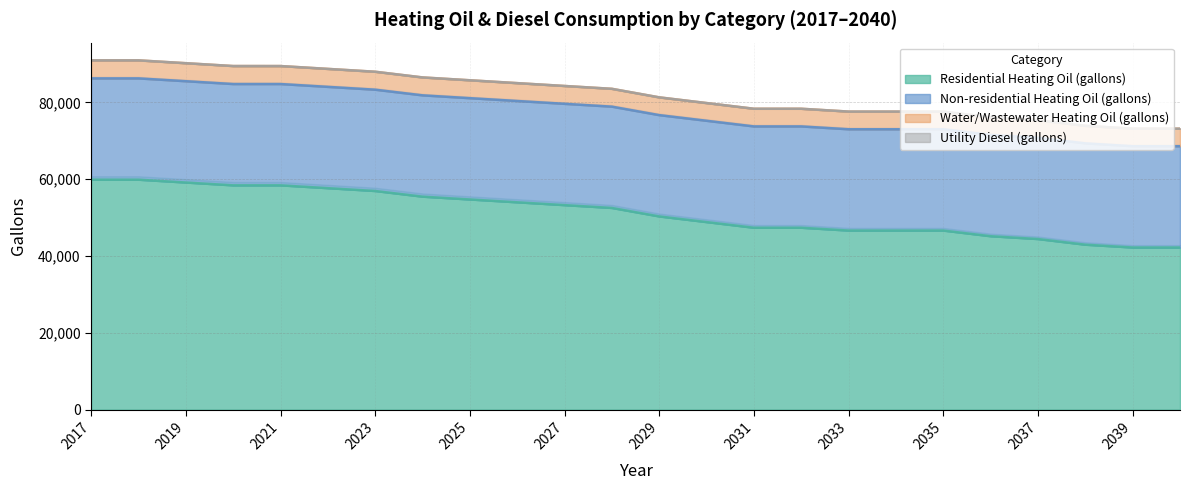

True or false: Water/Wastewater Heating Oil (gallons) has a value of 140947.4 at 2028.

False